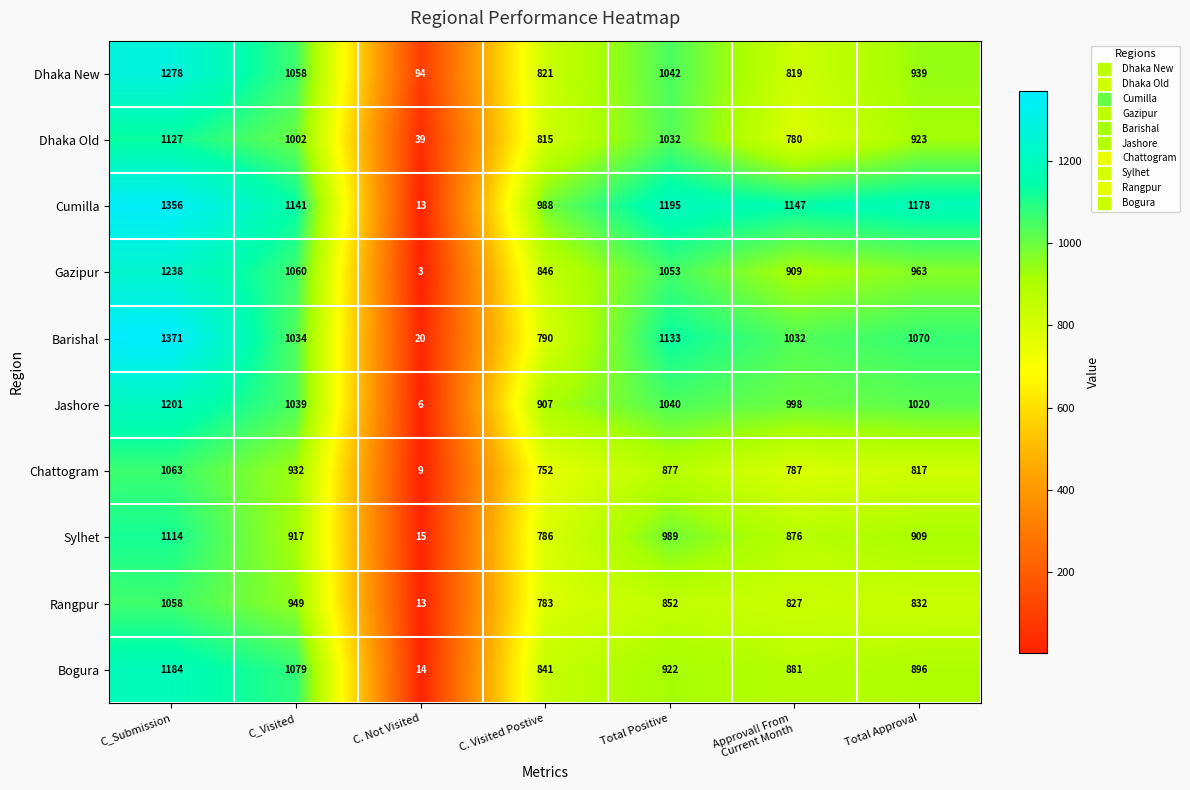

True or false: Bogura has a value of 25 at C. Not Visited.

False